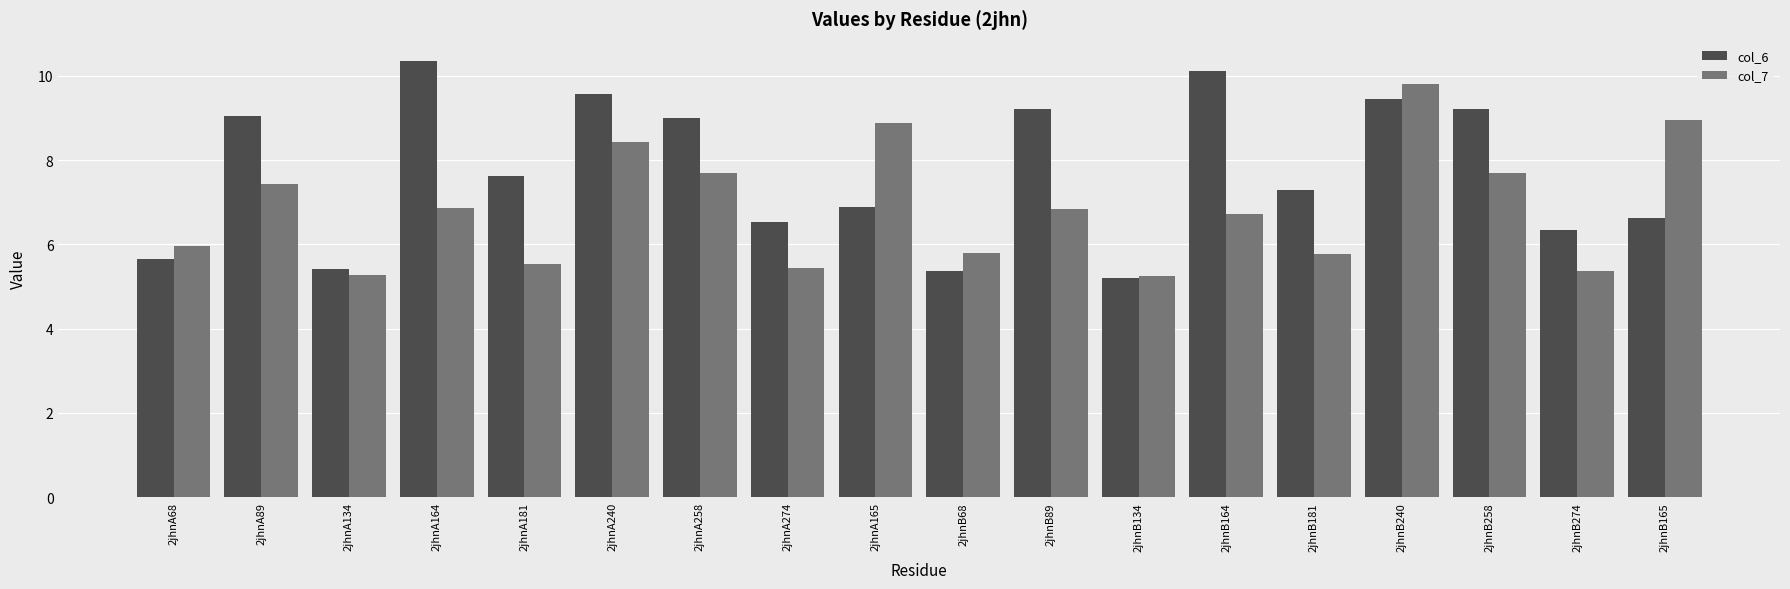

What is the sum of all col_6 values?

138.9